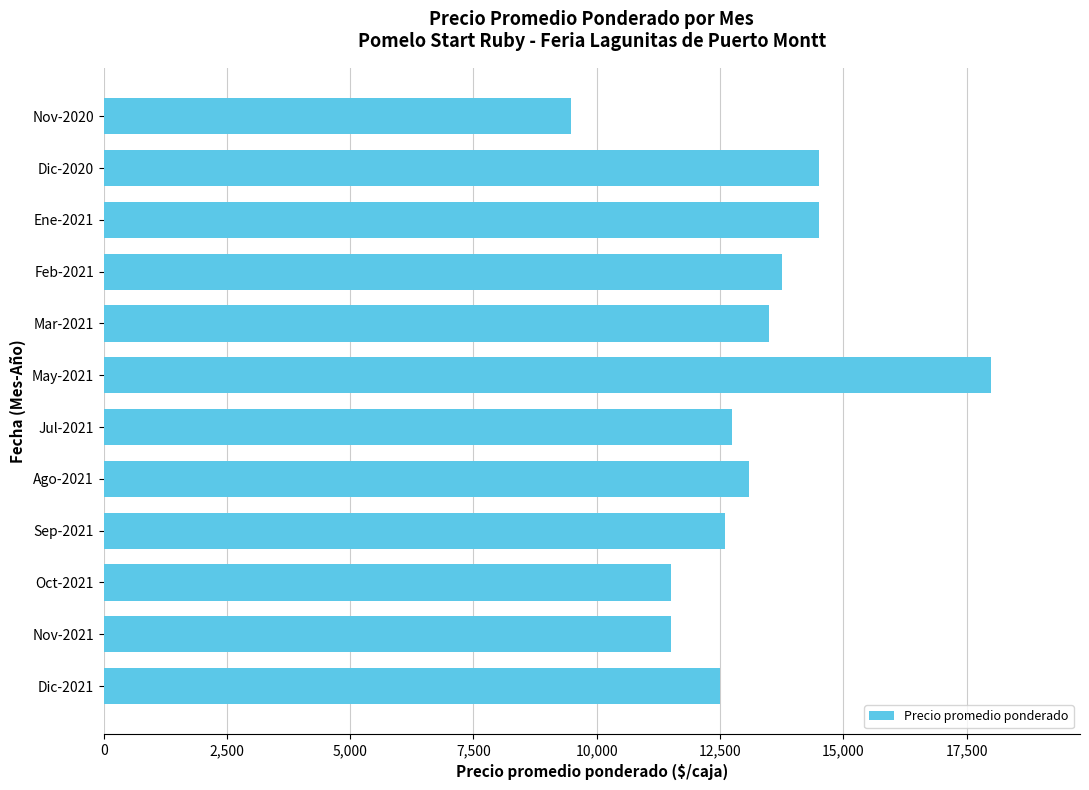

The chart shows a value of 6012 at Feb-2021. True or false?

False